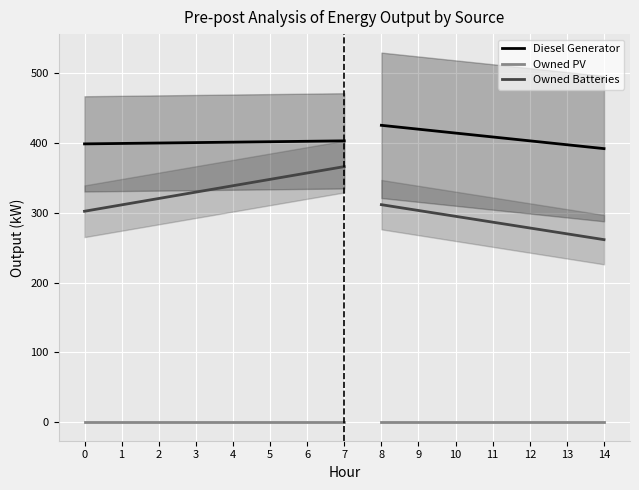

Between 3 and 4, which series saw the biggest shift?

Owned Batteries